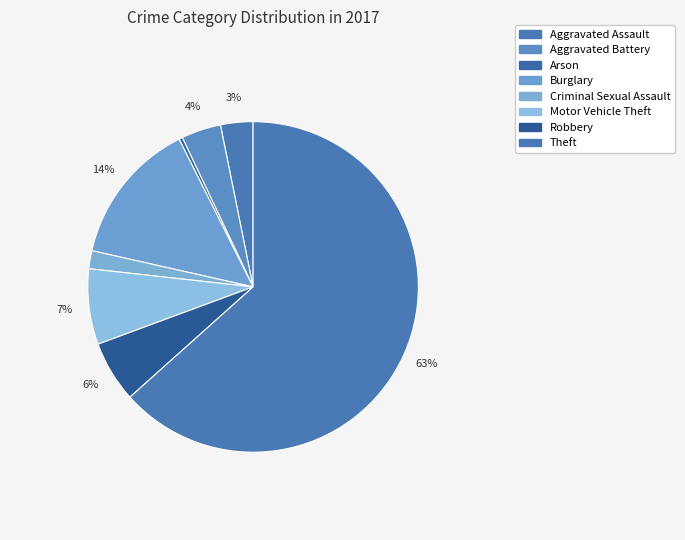

The Aggravated Battery slice represents 4% of the pie. True or false?

True